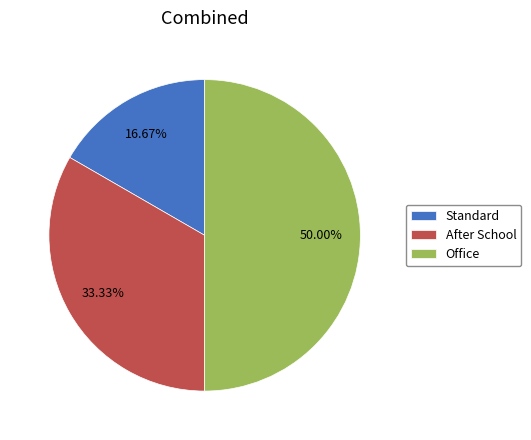

True or false: Standard accounts for 17% of the total.

True